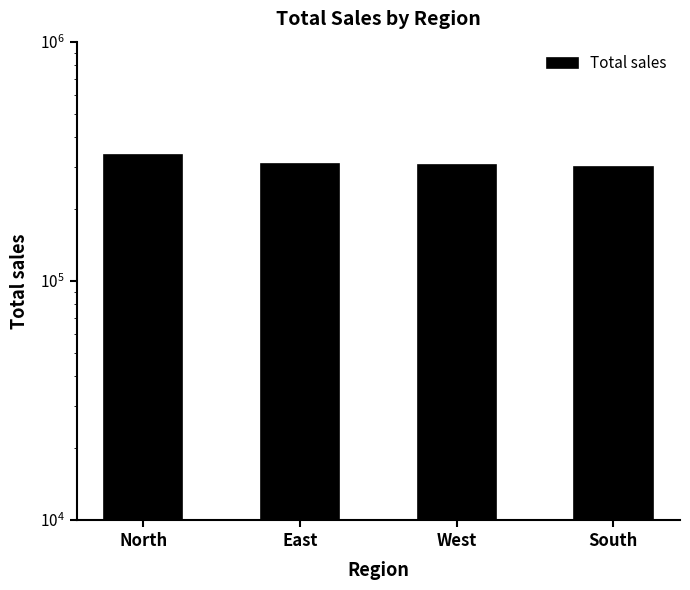

The value at West is 148407. True or false?

False